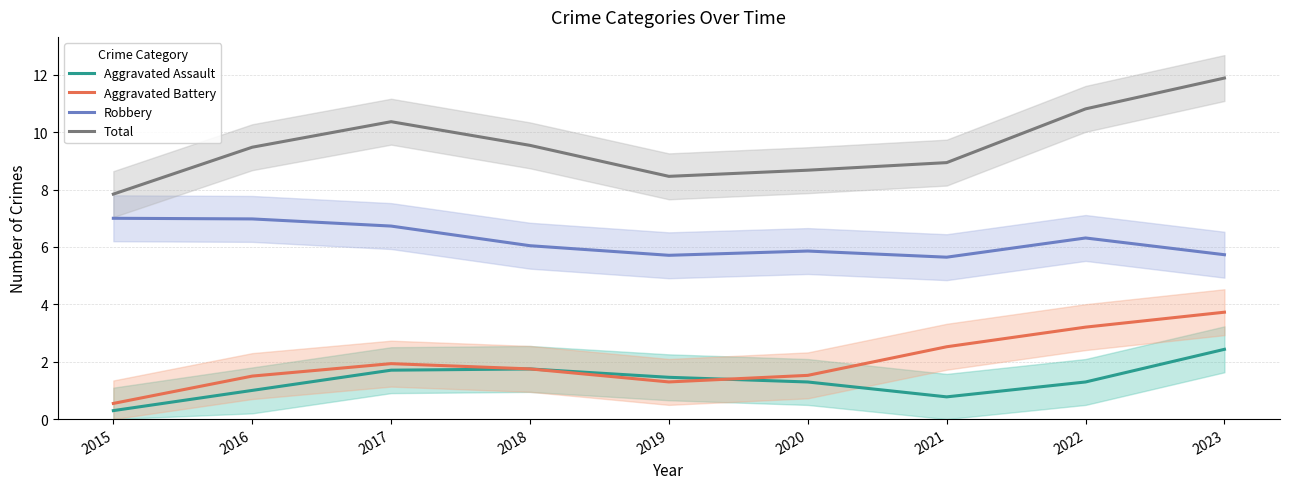

What are all the series names shown in the legend?

Aggravated Assault, Aggravated Battery, Robbery, Total